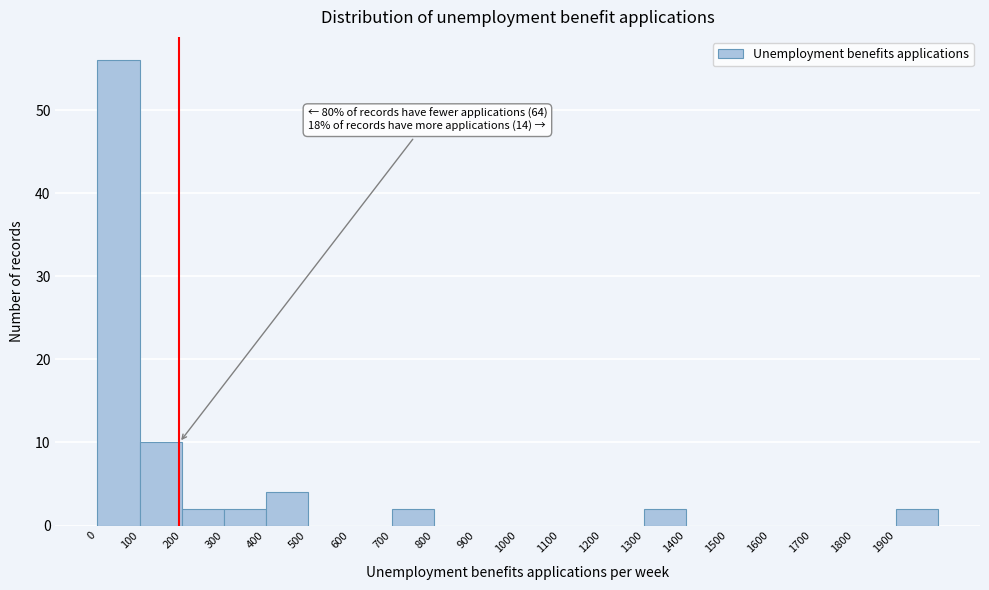

Over which range of the x-axis is the bar tallest?

0 to 100